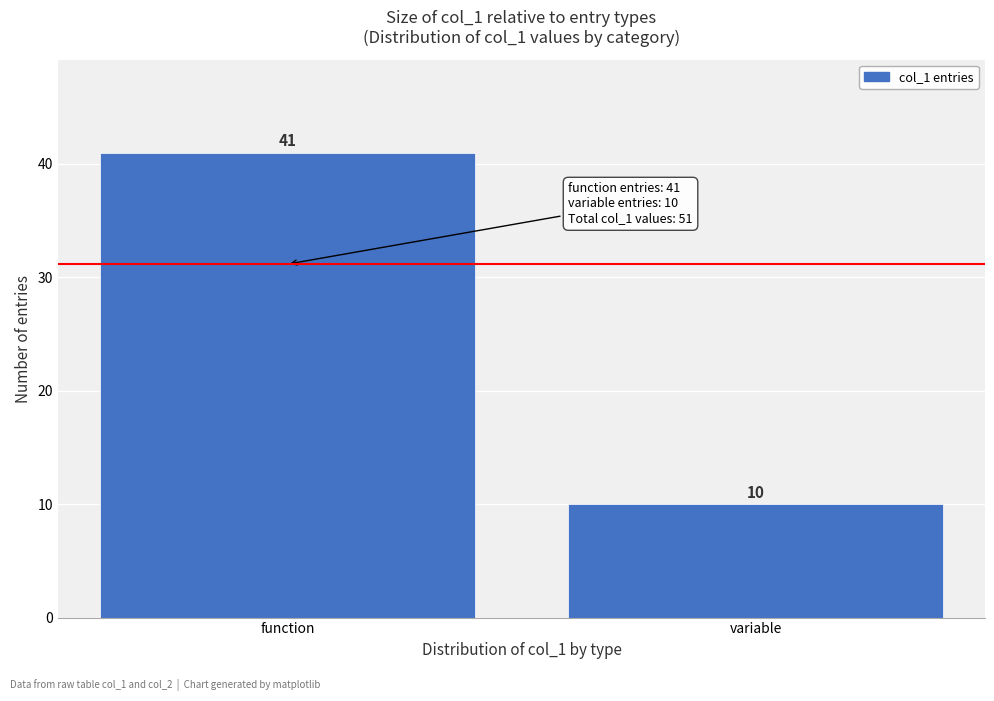

Reading right to left, transcribe all the data shown in this chart.

variable=10	function=41